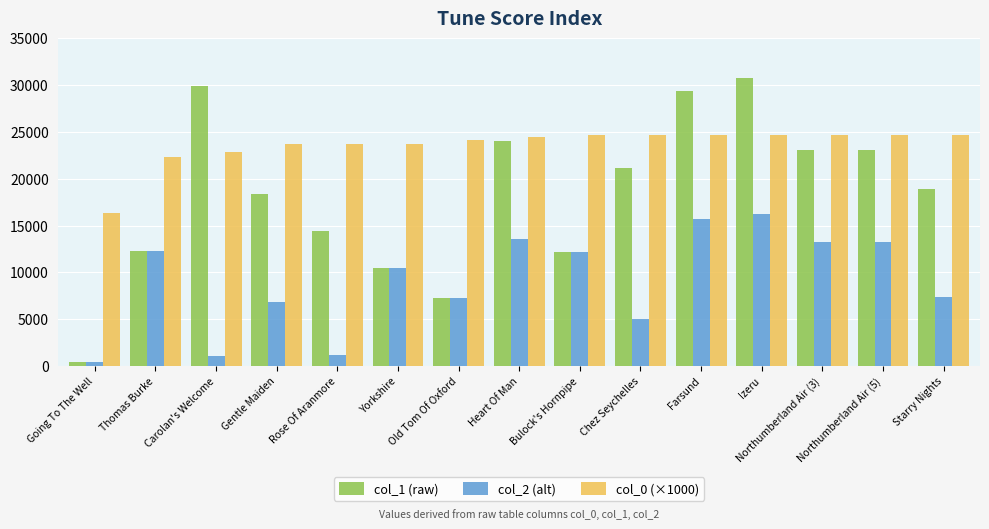

Which series has the largest range (max minus min)?

col_1 (raw)